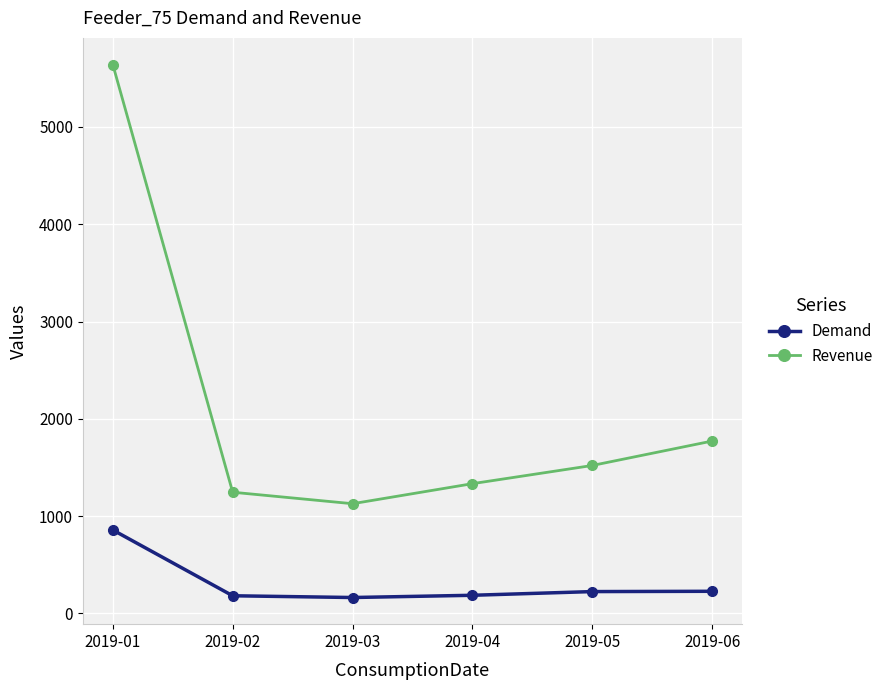

The value of Revenue at 2019-02 is 1246. True or false?

True